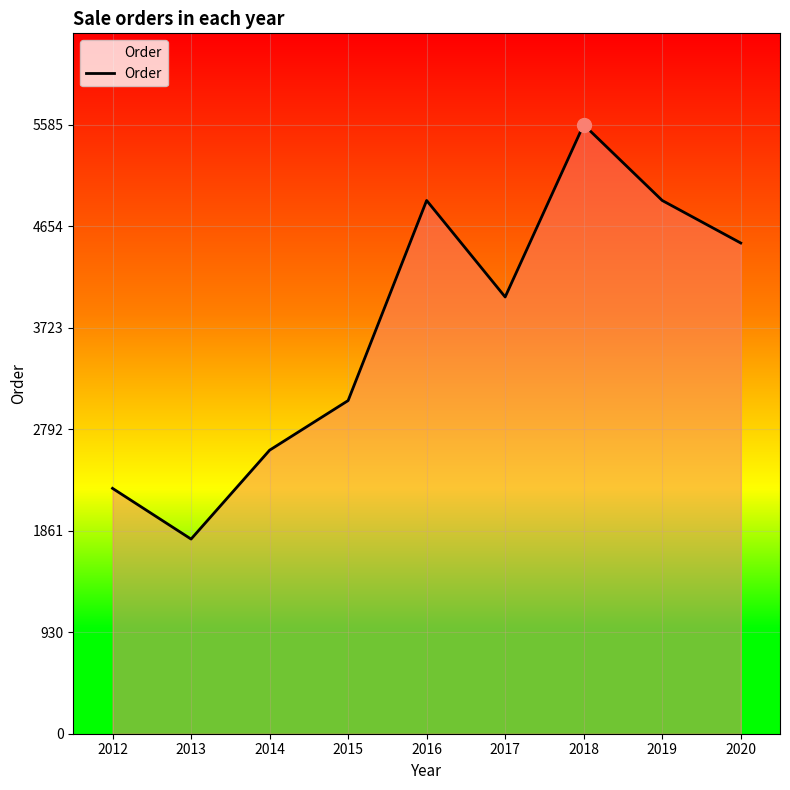

How many lines are shown in the chart?

1